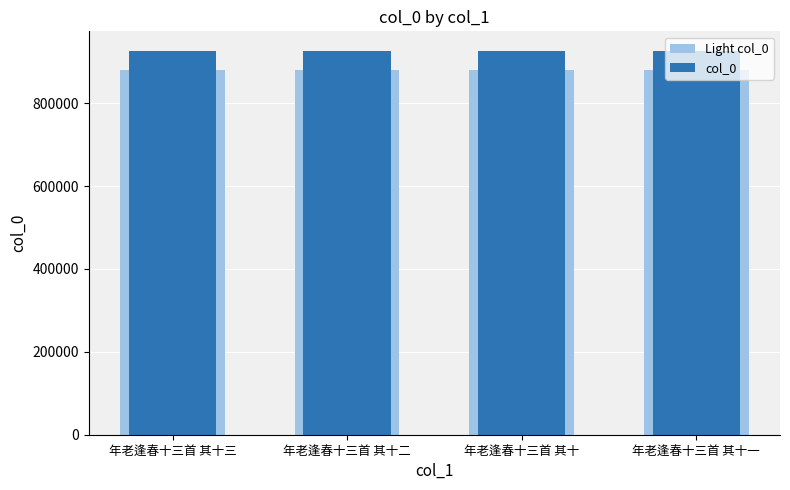

Is it true that col_0 equals 427326.3 at 年老逢春十三首 其十三?

False